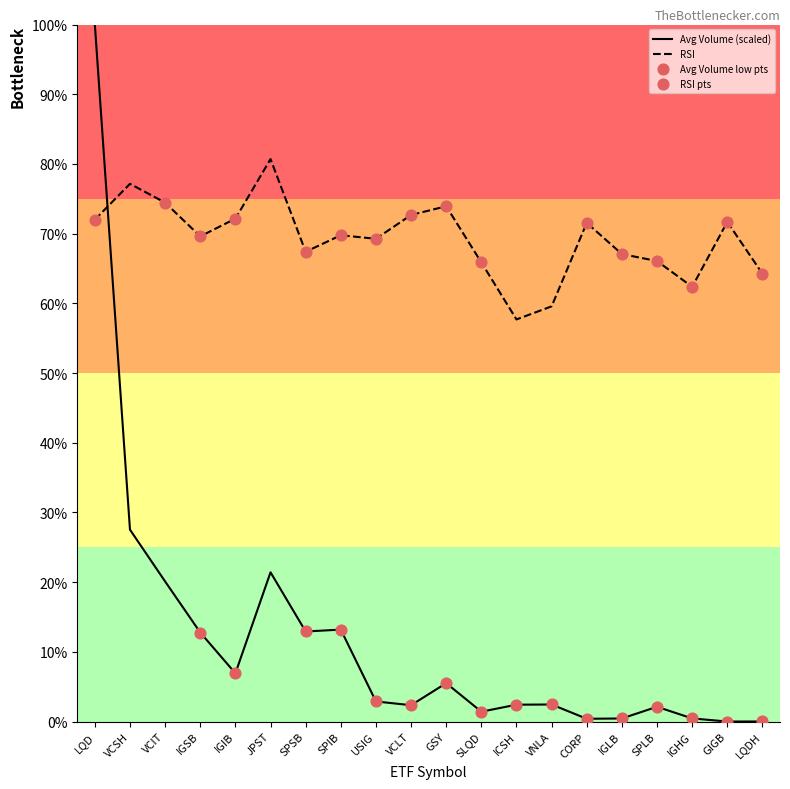

What is the total value across all series at JPST?

102.1